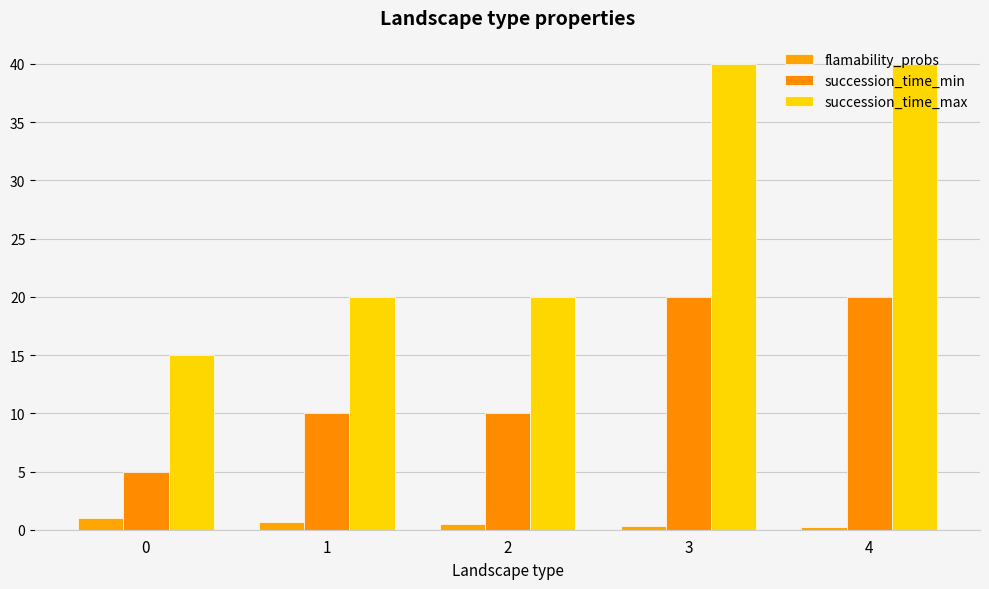

What is the spread (max minus min) of values at 2?

19.5